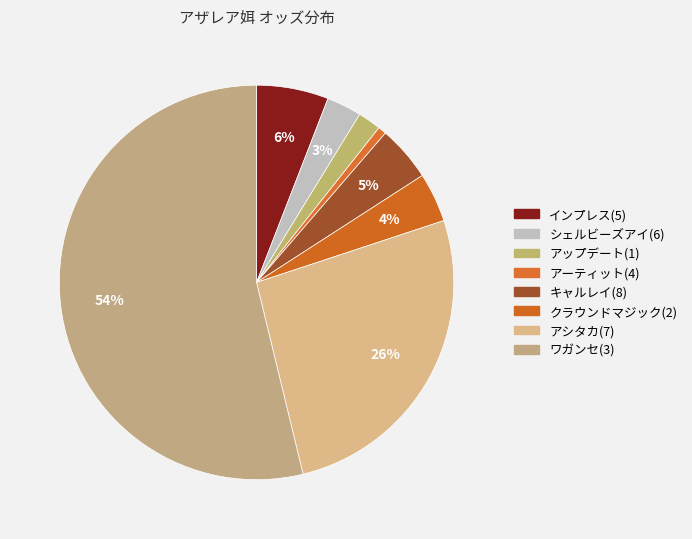

Rank the categories by value from highest to lowest.

ワガンセ(3), アシタカ(7), インプレス(5), キャルレイ(8), クラウンドマジック(2), シェルビーズアイ(6), アップデート(1), アーティット(4)